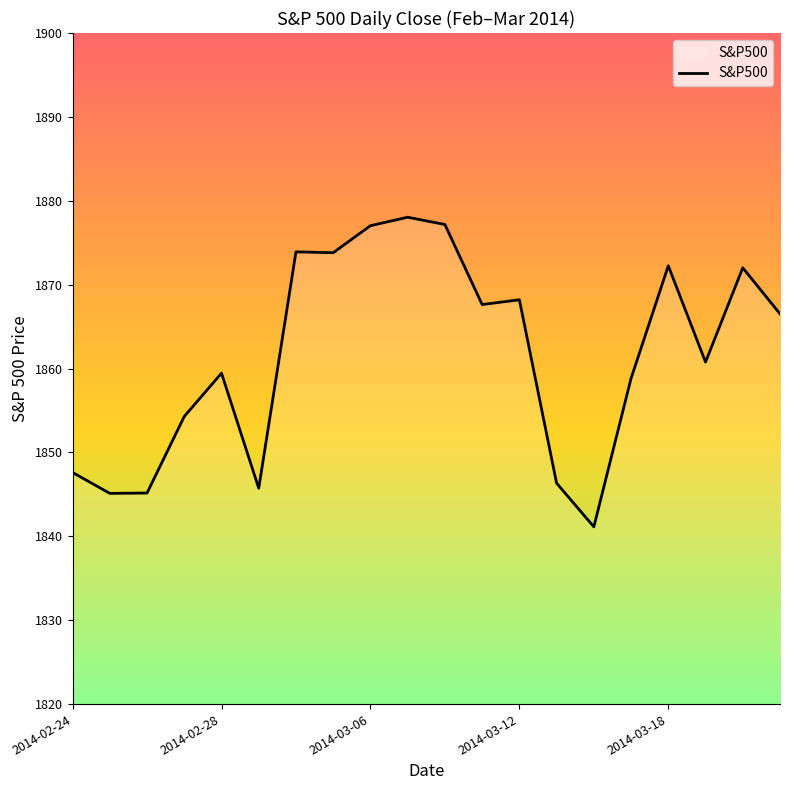

What is the greatest value displayed?

1878.0